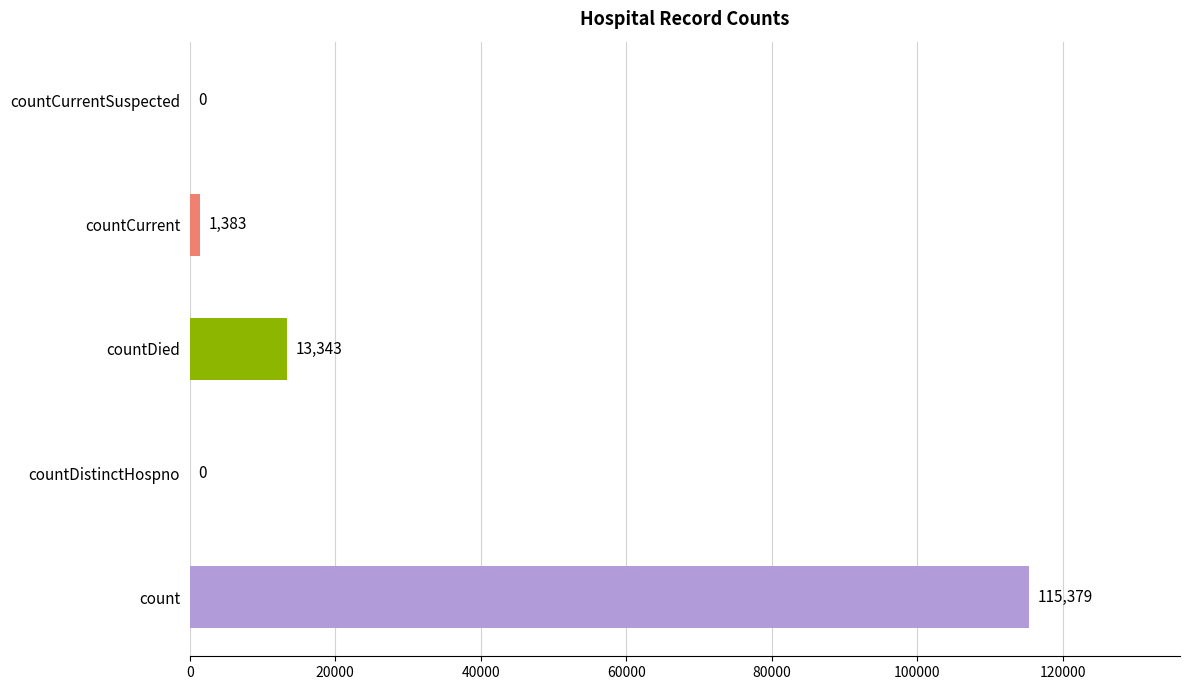

How many values are above zero?

3